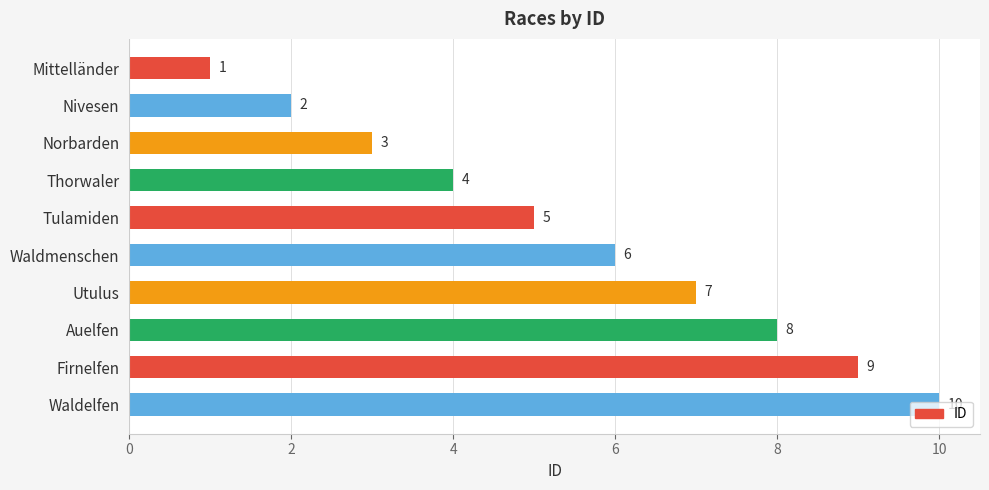

What is the value of the 1st bar from the top?

1